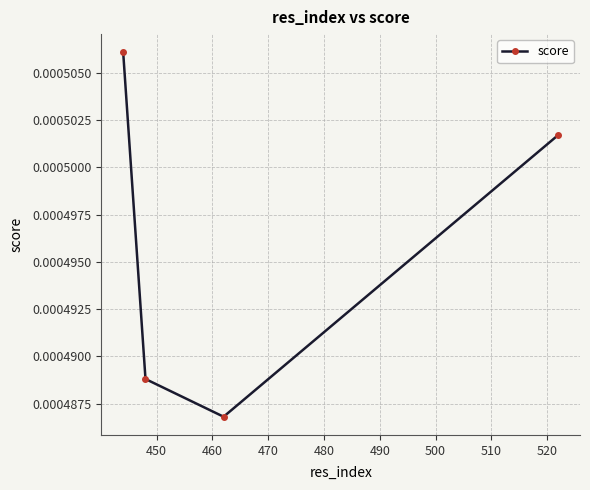

Count the values in the range 0 to 1.

4